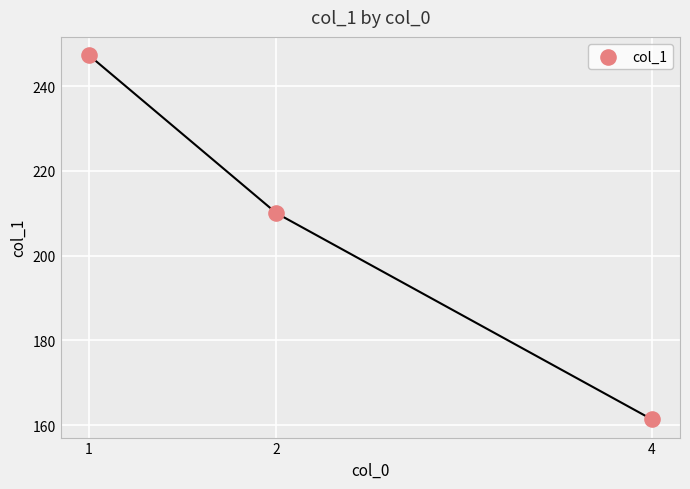

What Y value in the scatter plot is closest to 204?

210.0